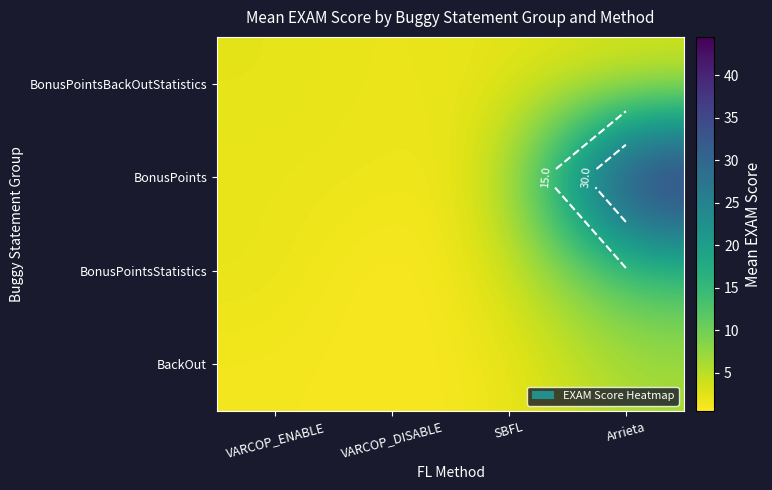

List the series in order of their peak value, highest first.

BonusPoints, BonusPointsStatistics, BackOut, BonusPointsBackOutStatistics